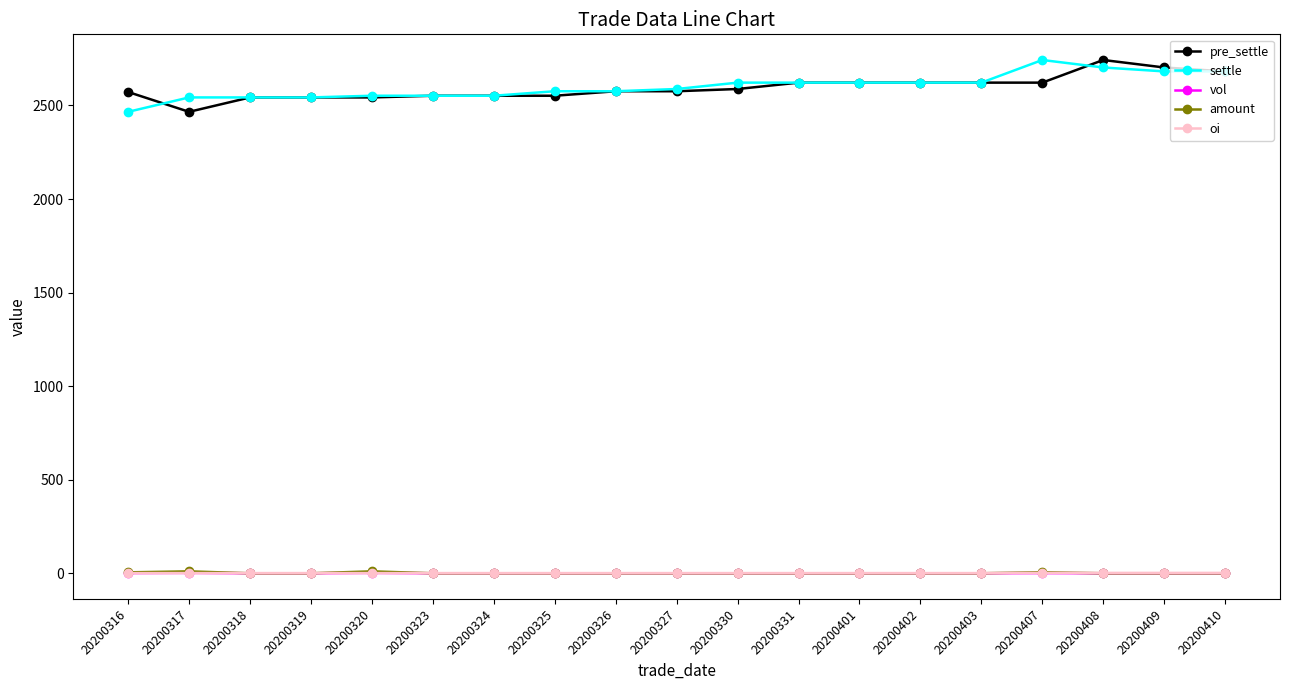

Which series changed the most between 20200403 and 20200408?

pre_settle